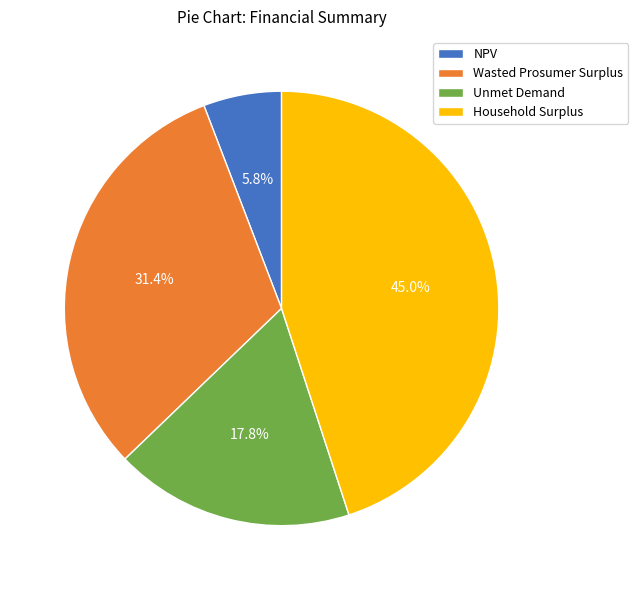

Rank the categories by value from highest to lowest.

Household Surplus, Wasted Prosumer Surplus, Unmet Demand, NPV